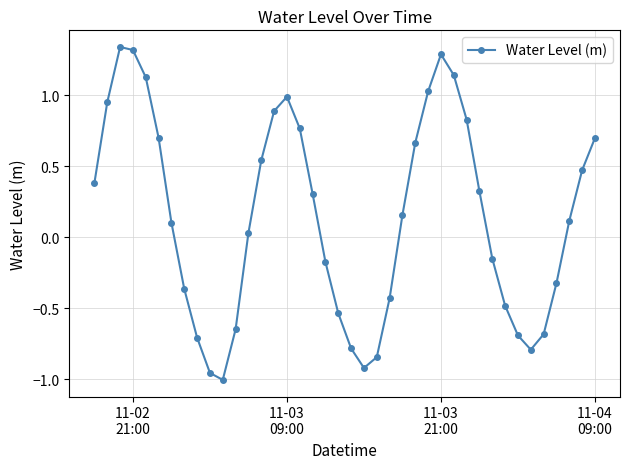

What is the difference between the second highest and minimum values?

2.3